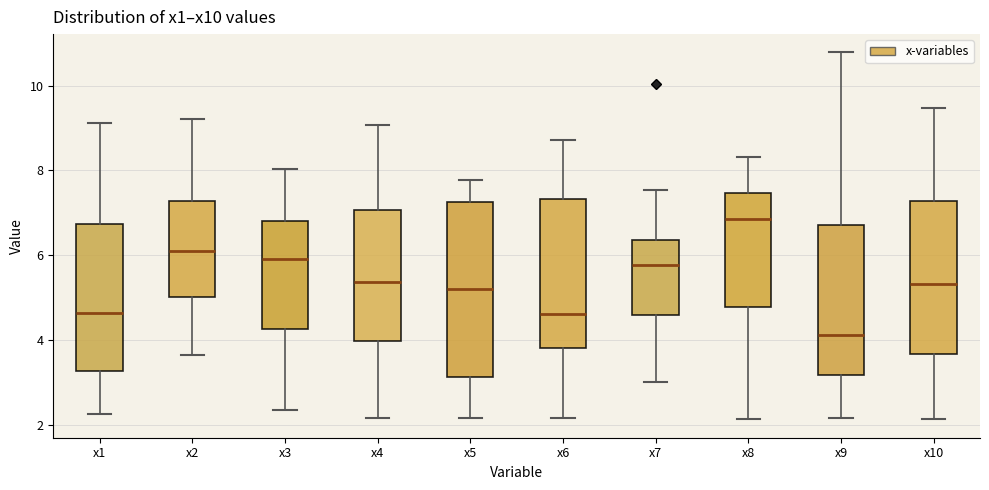

Which box has the highest median line?

x8